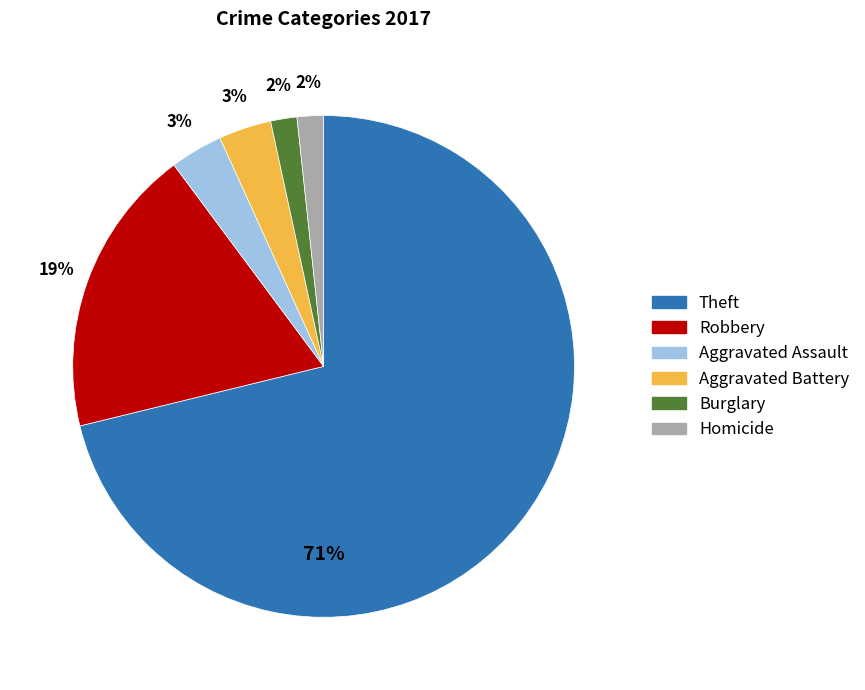

Which category has the biggest portion of the pie?

Theft